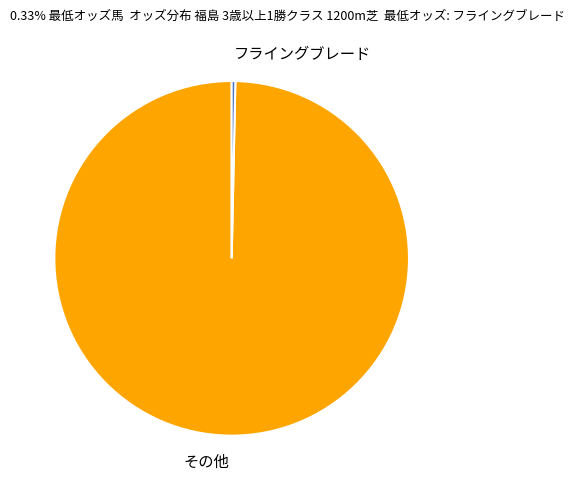

Rank the categories by value from highest to lowest.

その他, フライングブレード